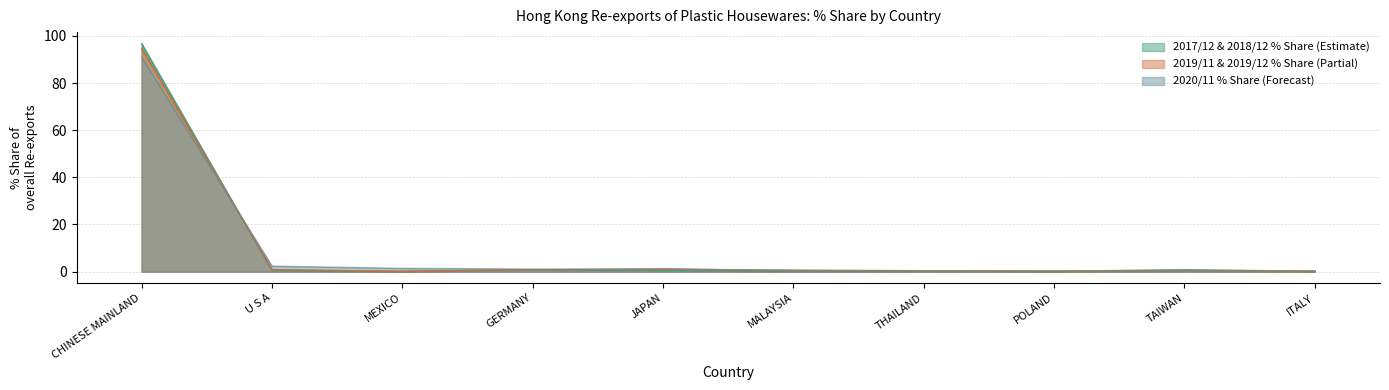

At which category is the sum across all series the highest?

CHINESE MAINLAND